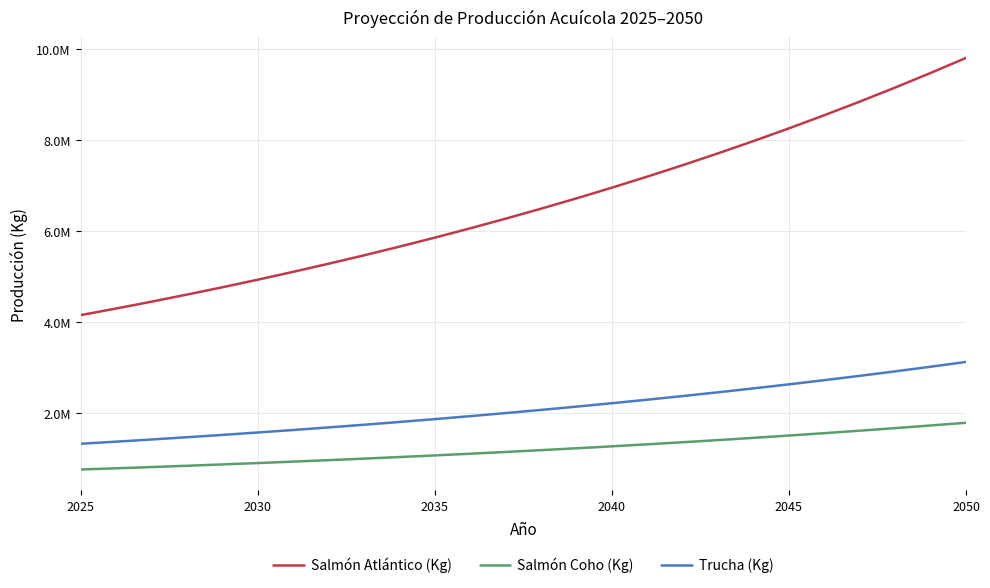

Does the chart display data point markers on the line(s)?

No